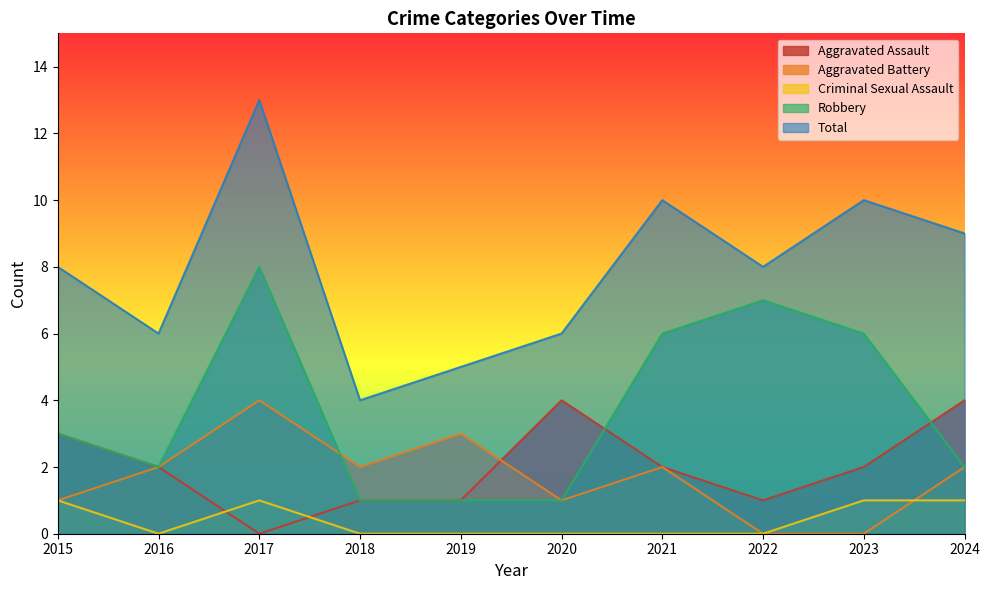

In Robbery, how many points are lower than both neighbors (excluding endpoints)?

1